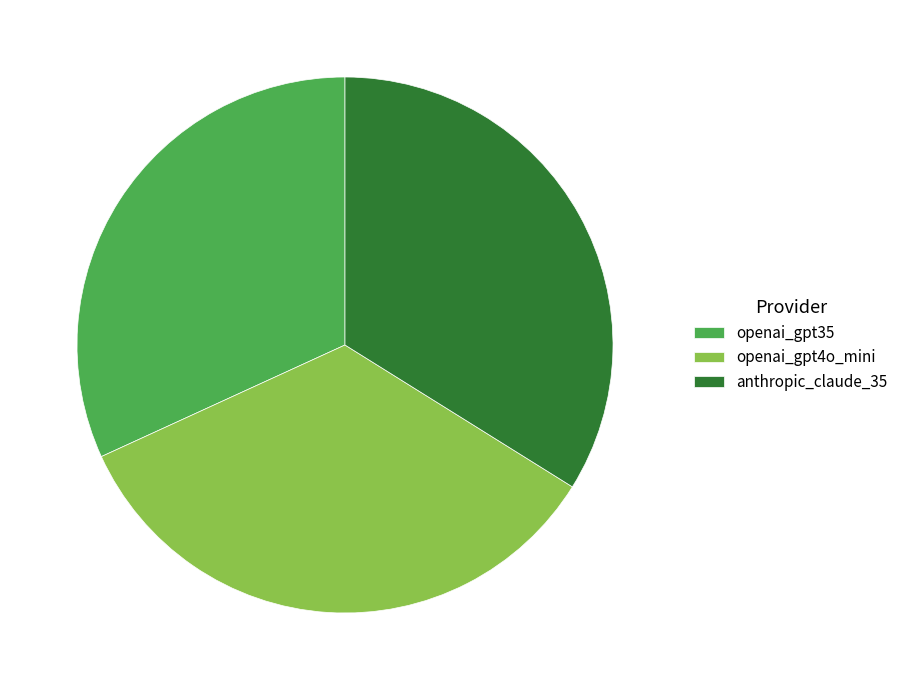

Which slice is the smallest?

openai_gpt35